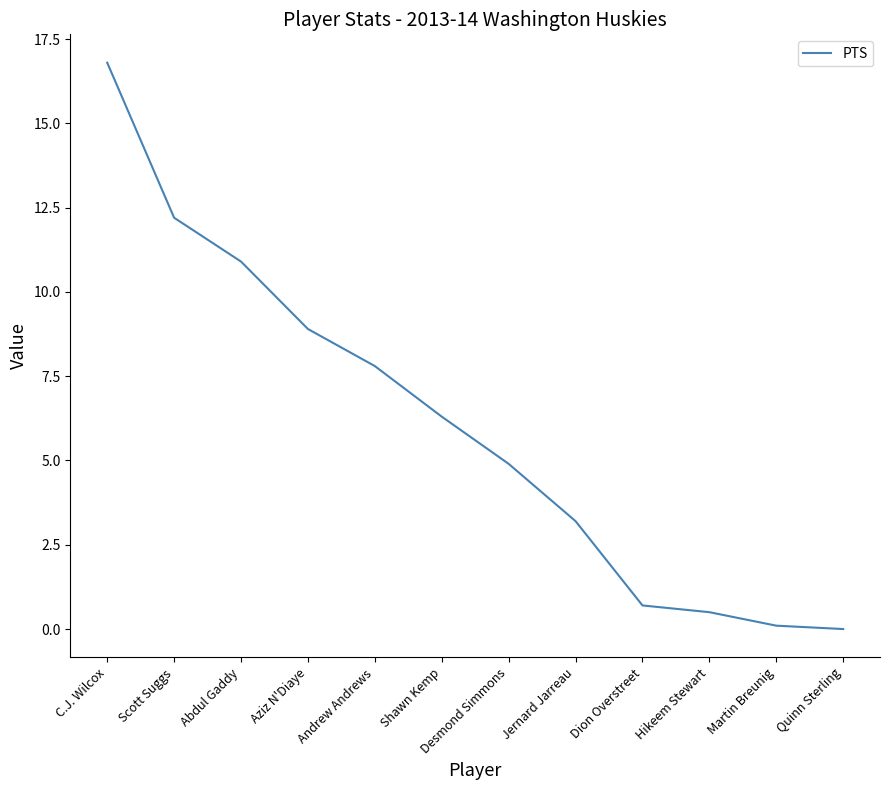

What is the difference between the values at Andrew Andrews and Scott Suggs?

4.4